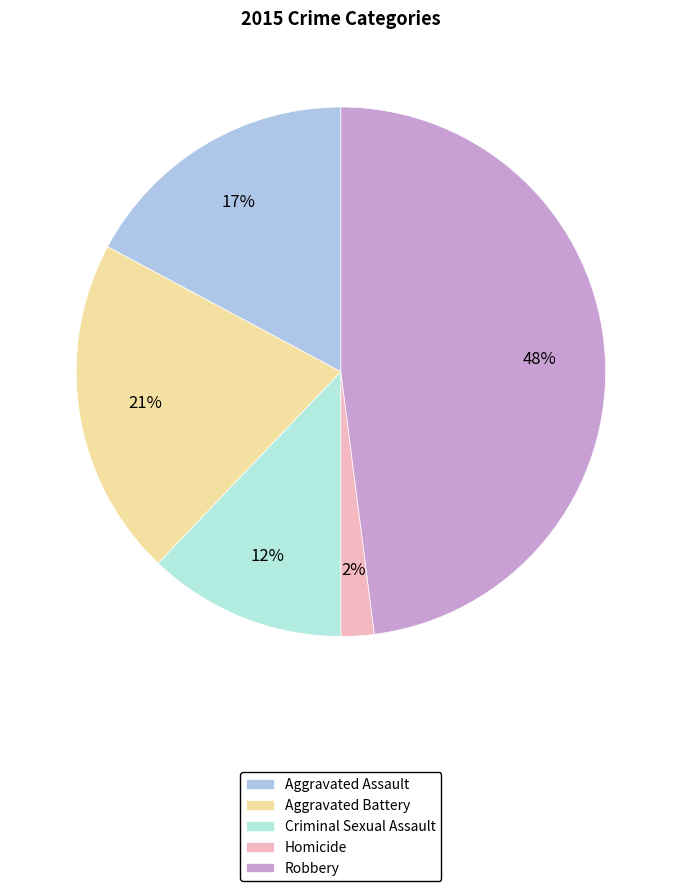

How many segments does this pie chart have?

5